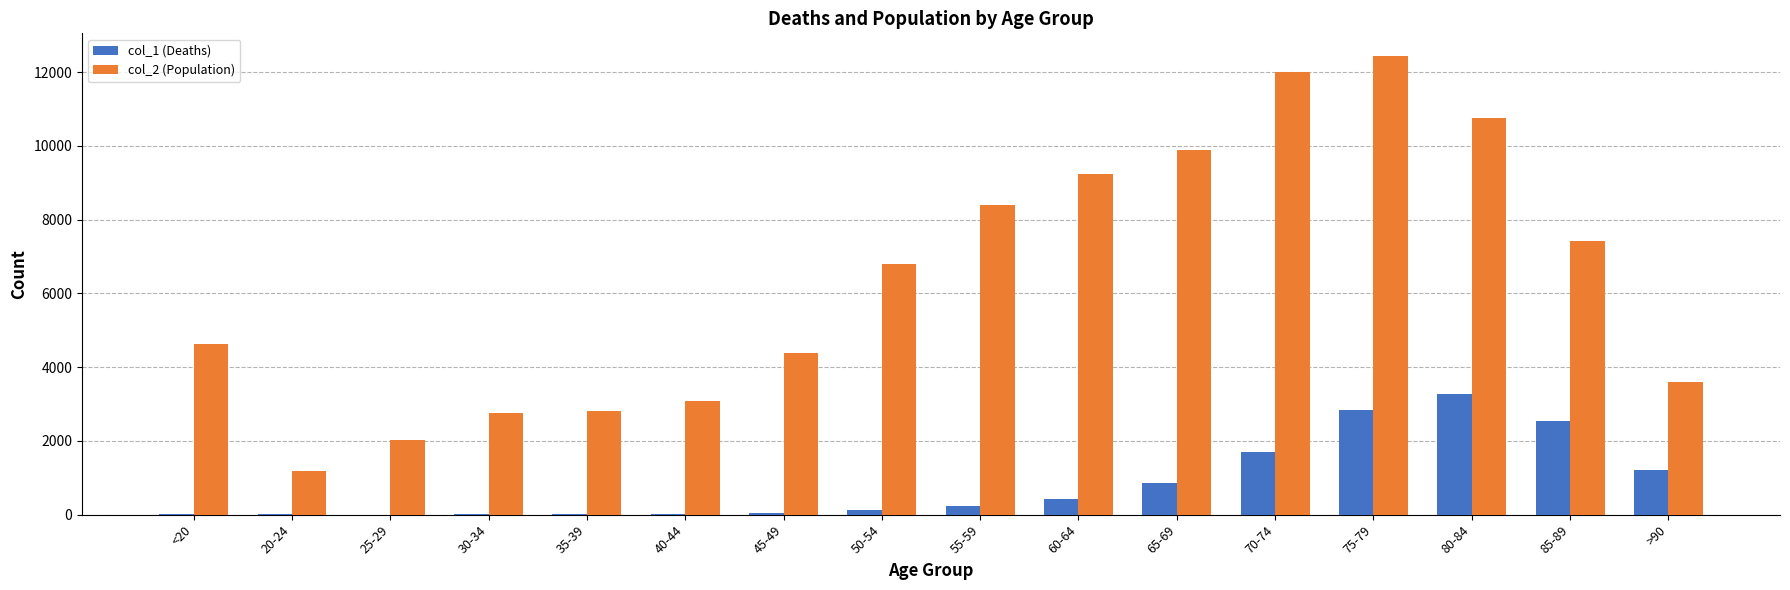

Which series has the largest total across all categories?

col_2 (Population)